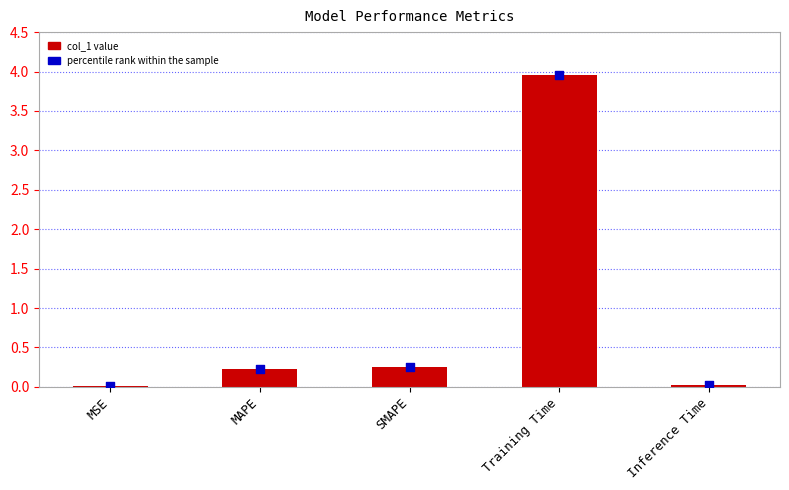

At how many categories does at least one series exceed 3?

1